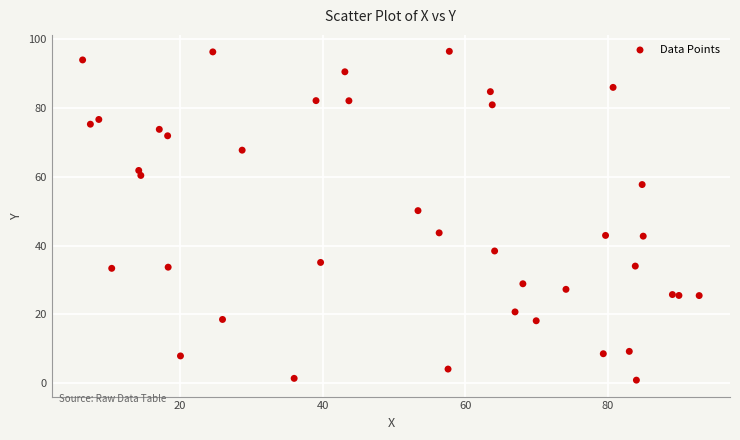

What Y value in the scatter plot is closest to 48?

50.2